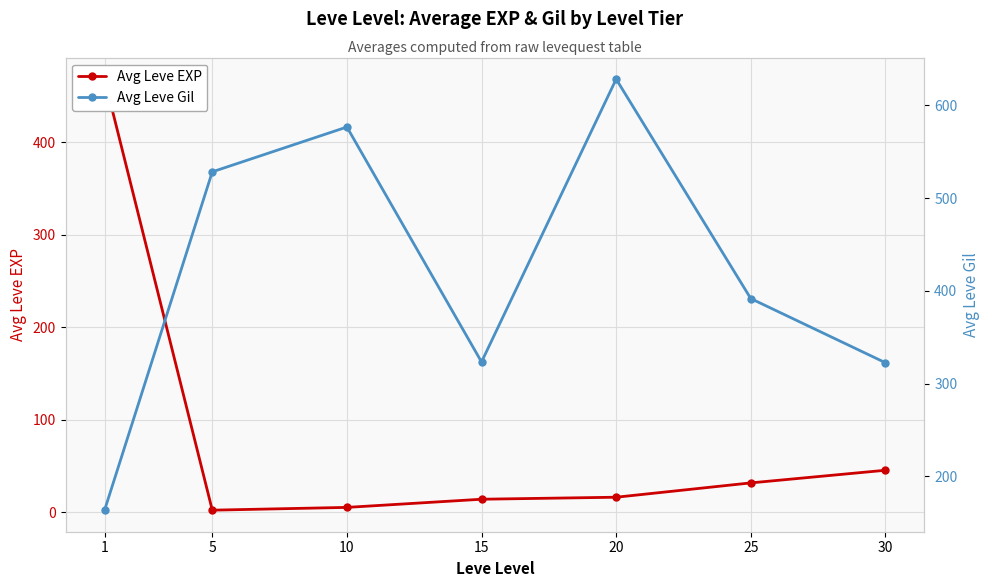

Is the value of Avg Leve EXP at 30 greater than the value of Avg Leve Gil at 20?

No